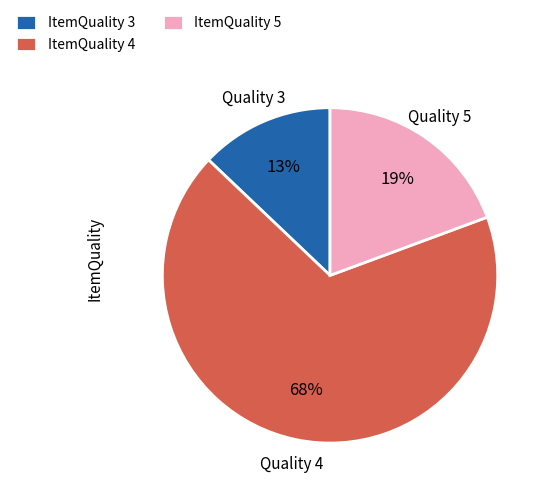

What is the largest slice in the pie chart?

ItemQuality 4